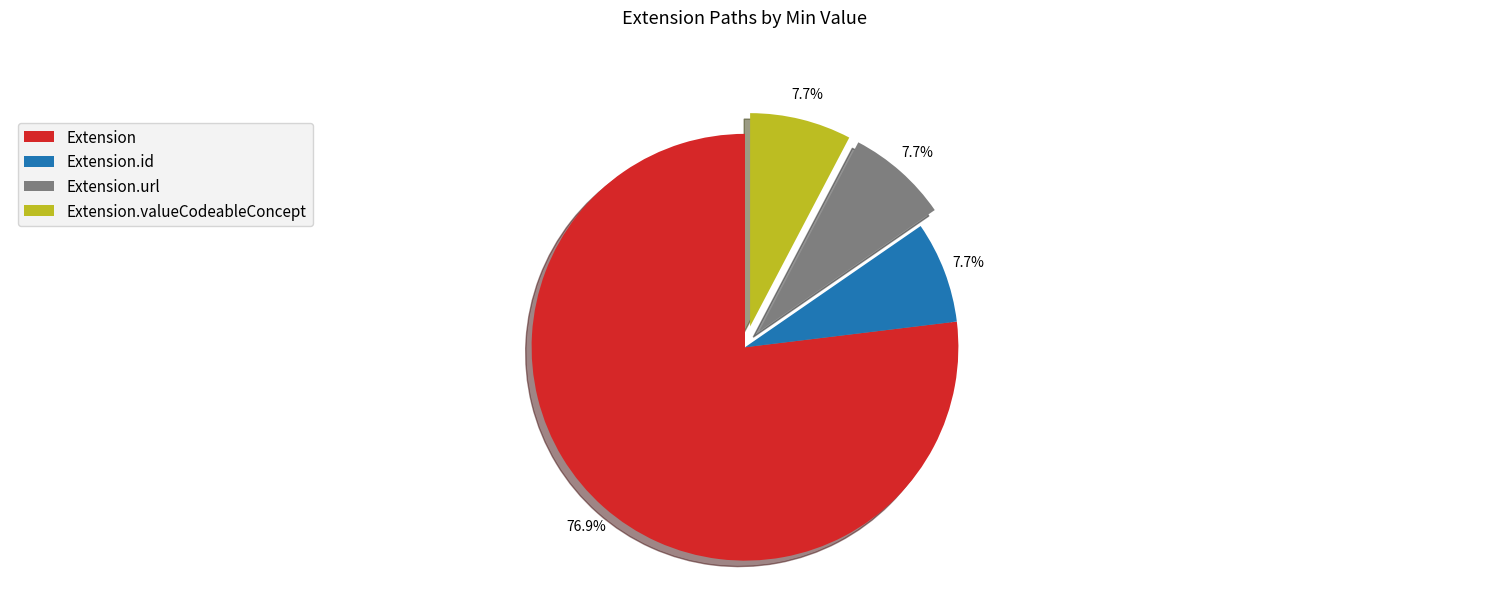

To the nearest percent, what is the average slice percentage?

25%